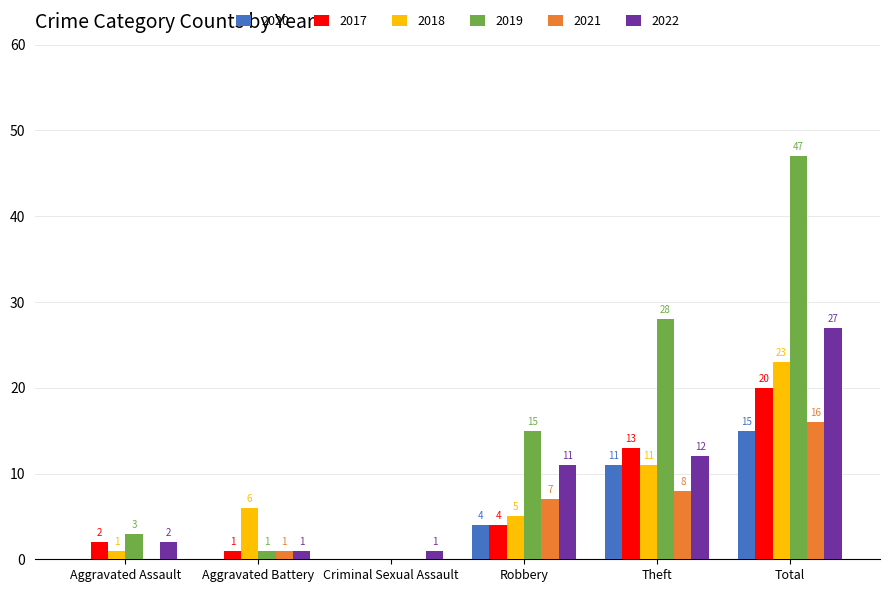

True or false: 2017 has a value of 13 at Theft.

True